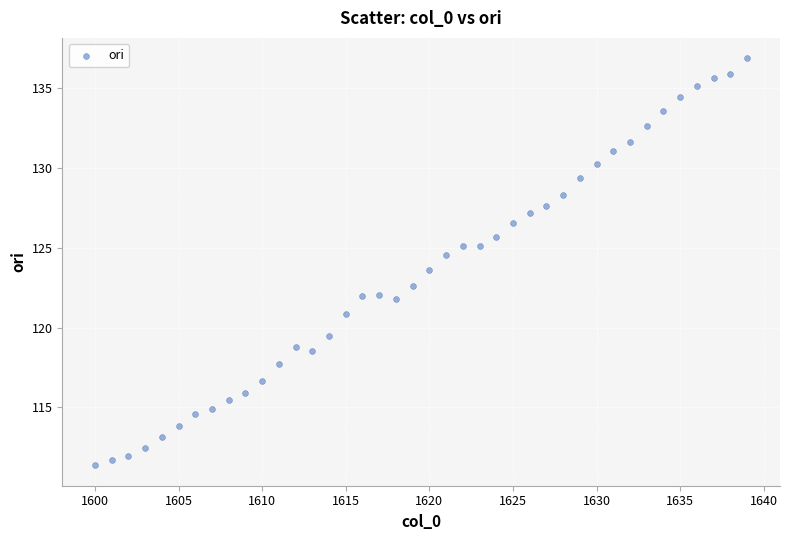

What is the range of Y values (max minus min)?

25.5